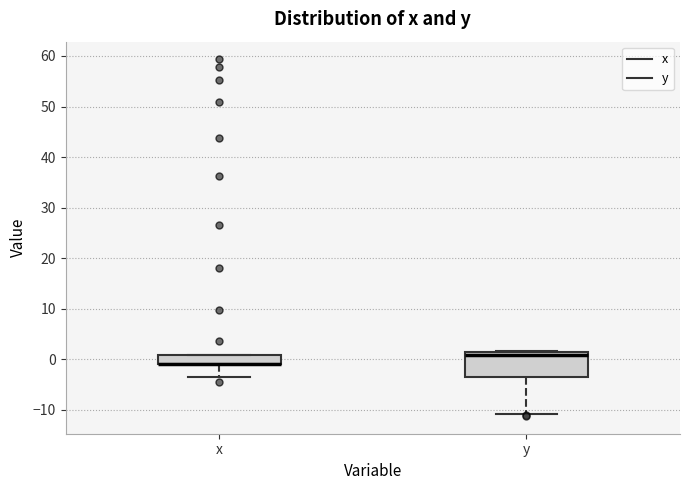

Reading left to right, transcribe this box plot: for each box, give where its median line is, the range the box spans, and where its two whiskers end, as read against the y-axis. The values are not printed on the chart, so give them approximately, as read against the axis.

x: median -1 (drawn on the box's lower edge), box -1 to 1, whiskers -4 to 1
y: median 1, box -3 to 2, whiskers -11 to 2